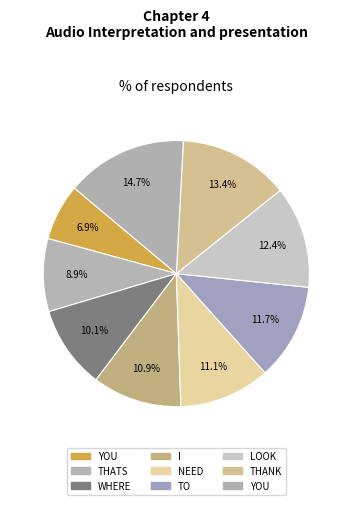

Count the number of slices in the pie.

9